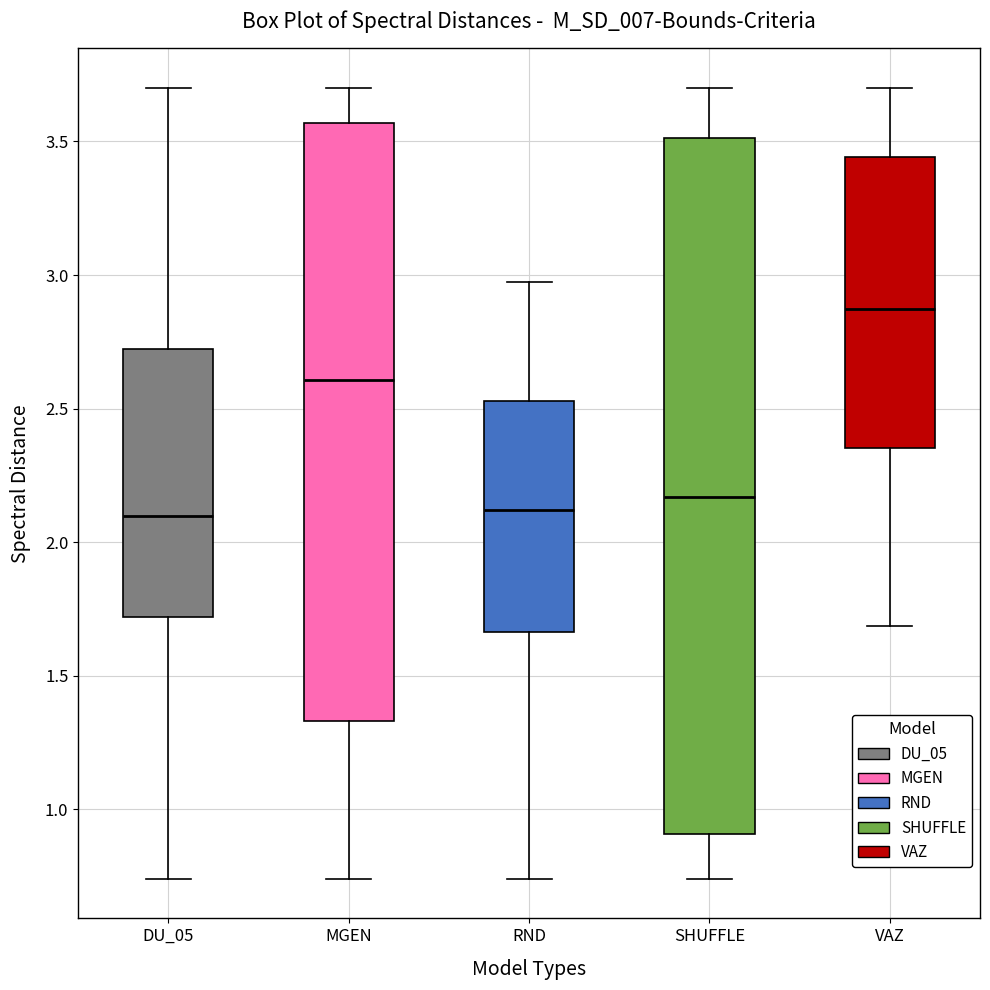

Which box's median line is the highest?

VAZ